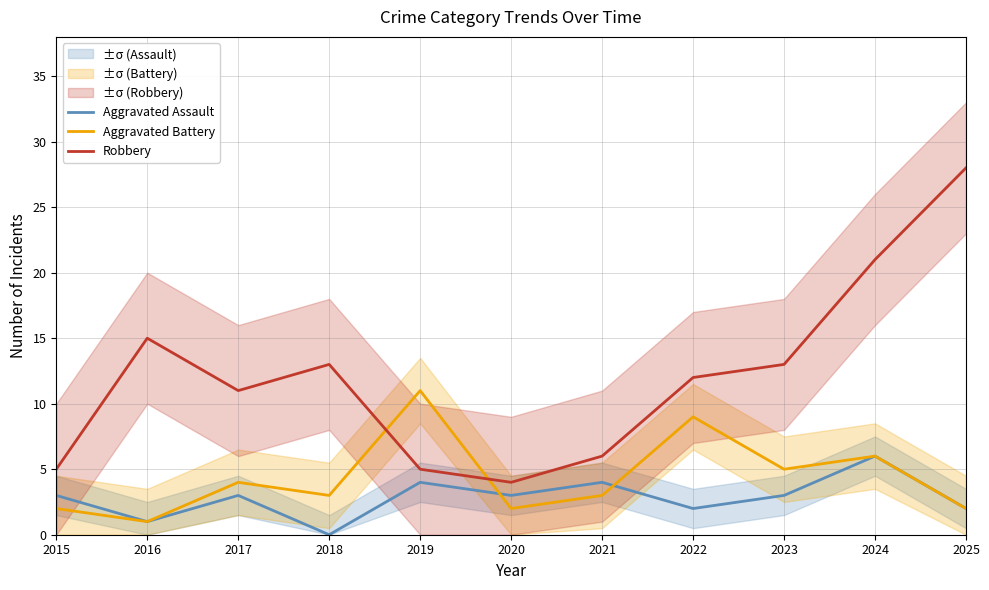

How many lines are shown in the chart?

3